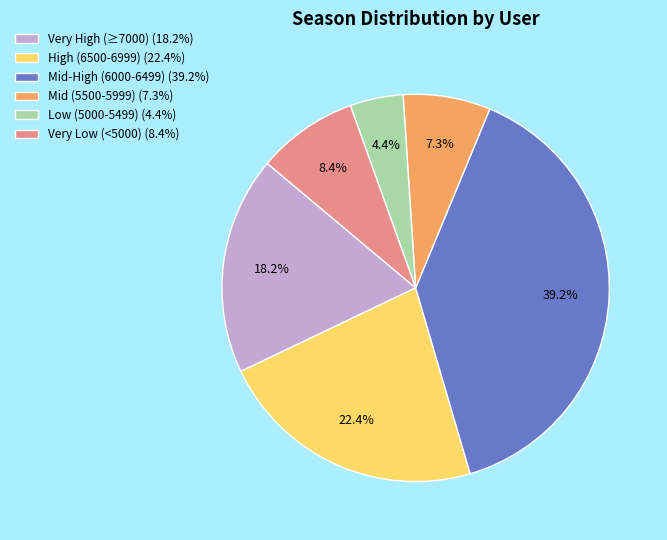

Rank the categories by value from highest to lowest.

Mid-High (6000-6499) (39.2%), High (6500-6999) (22.4%), Very High (≥7000) (18.2%), Very Low (<5000) (8.4%), Mid (5500-5999) (7.3%), Low (5000-5499) (4.4%)